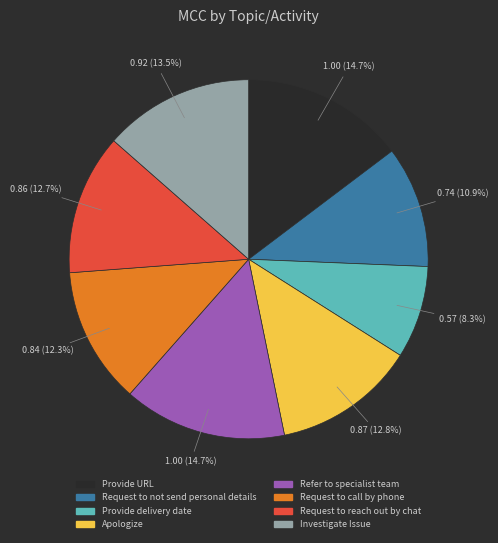

Is it true that Request to reach out by chat is 6% of the pie?

False